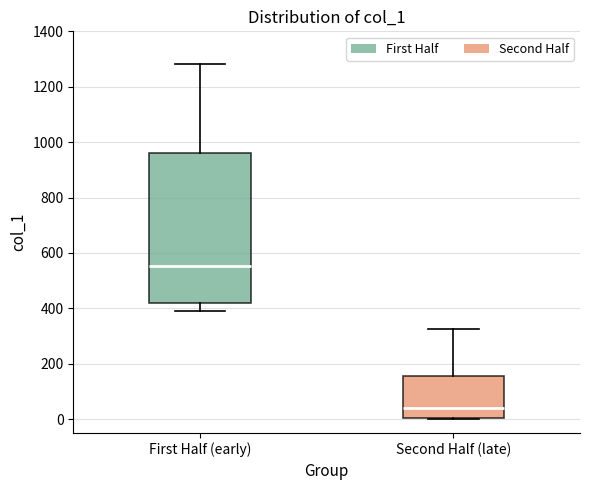

Comparing the boxes themselves (not the whiskers), which one is the tallest?

First Half (early)